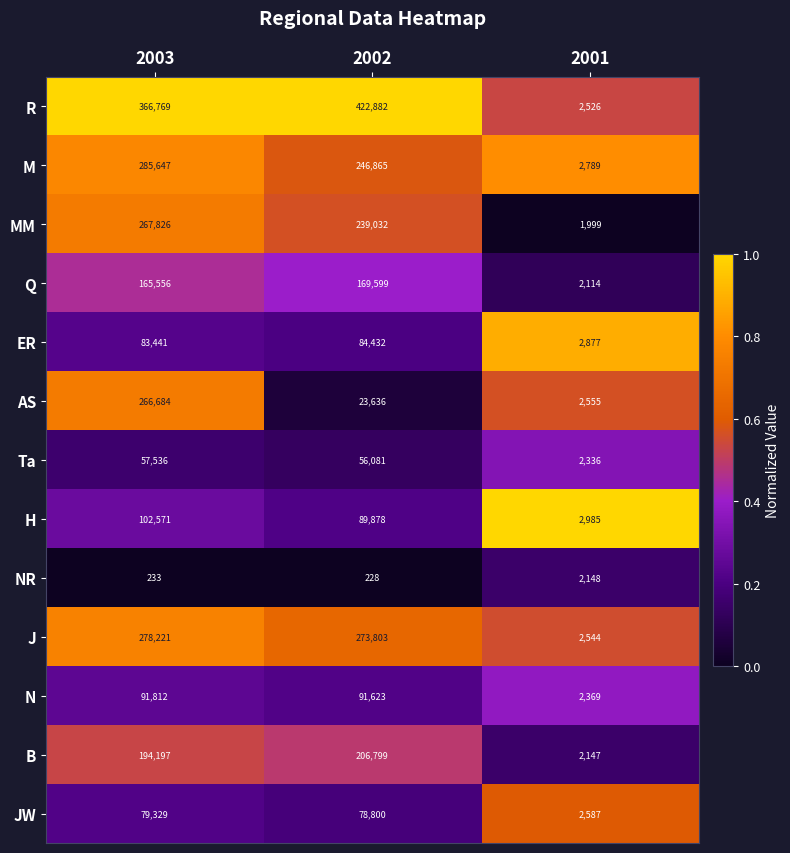

What is the total value across all series at 2002?

1983658